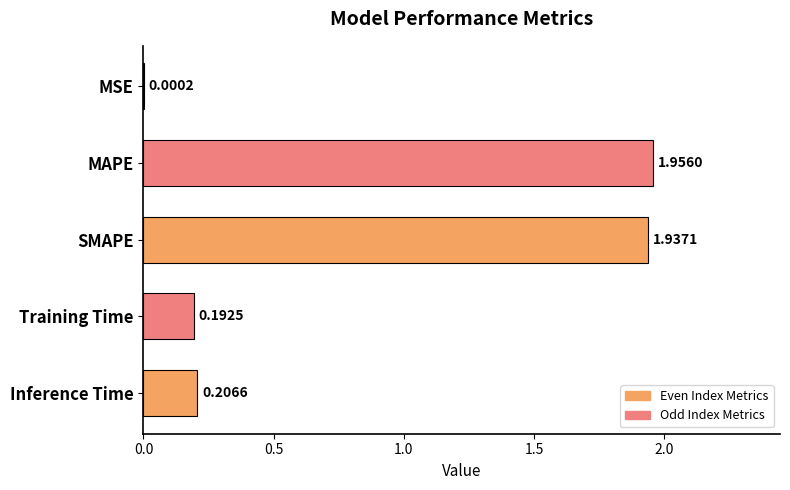

What is the sum of all values?

4.3